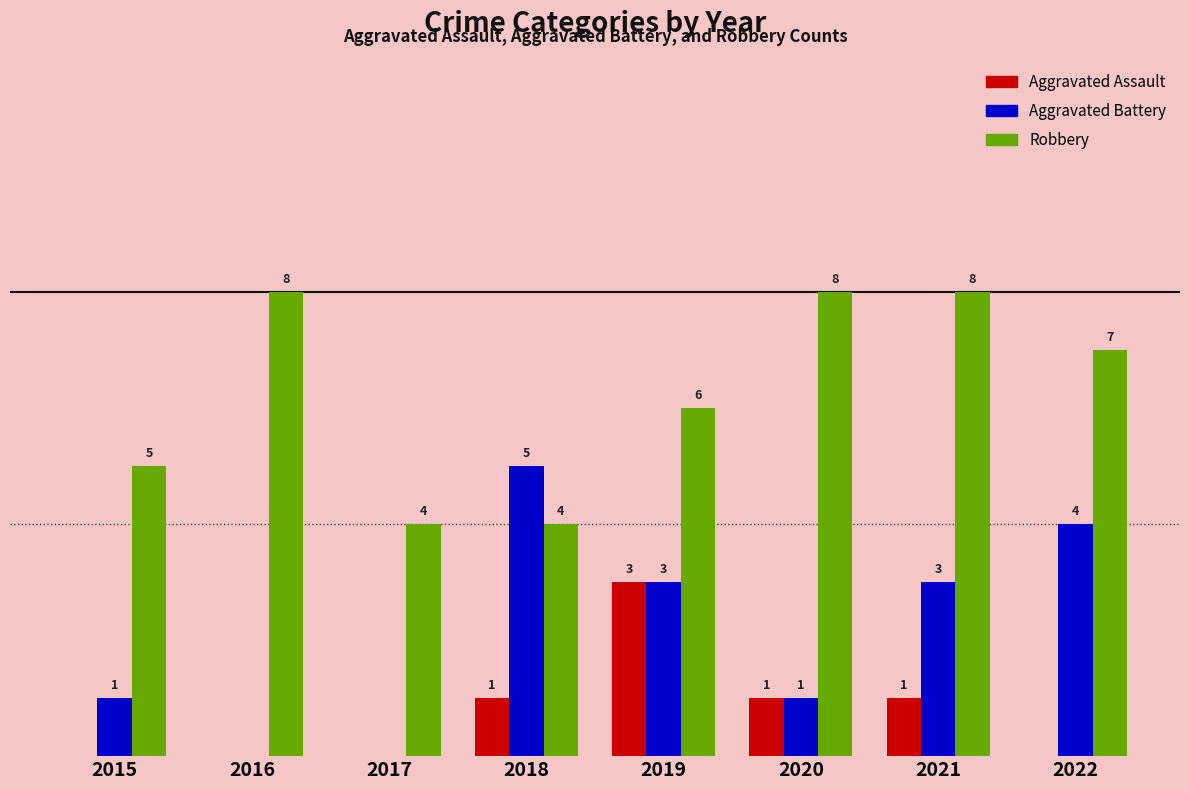

Which series has the largest total across all categories?

Robbery